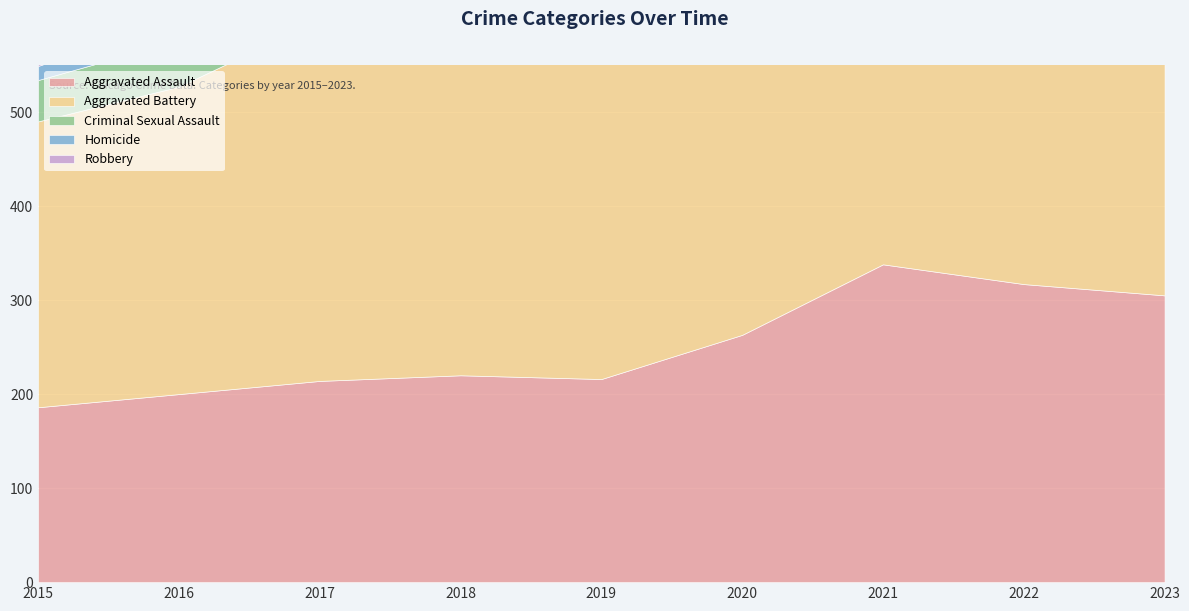

Which label corresponds to the largest value in the chart?

2021